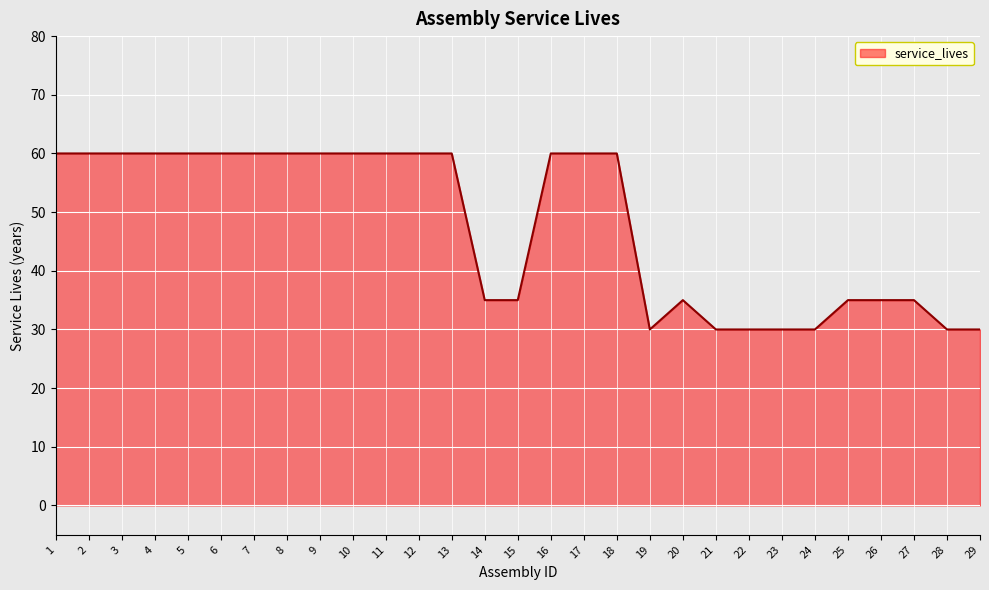

The chart shows a value of 30 at 21. True or false?

True